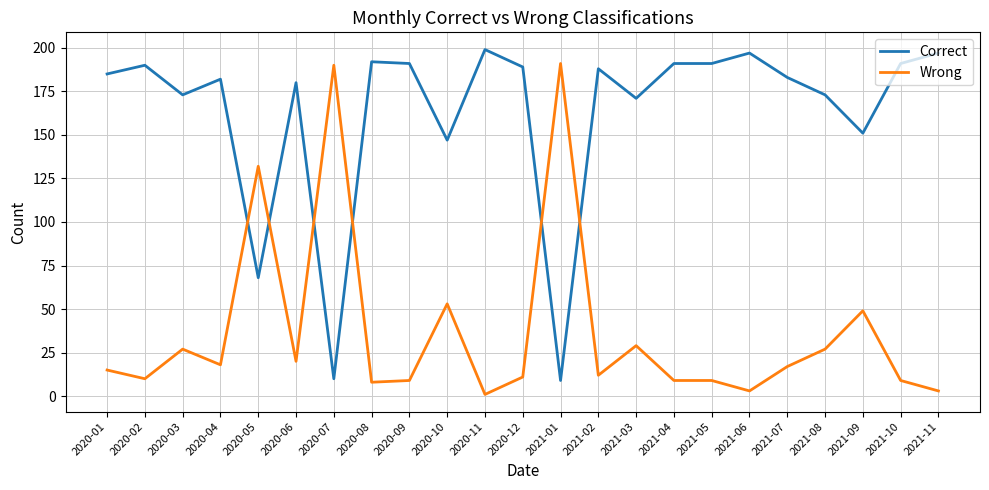

True or false: Wrong has a value of 9 at 2020-09.

True